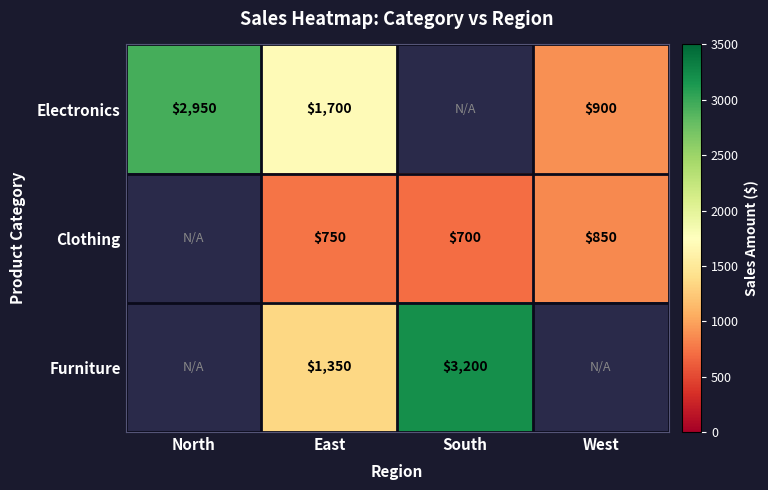

The Electronics series shows 1700 at East. True or false?

True